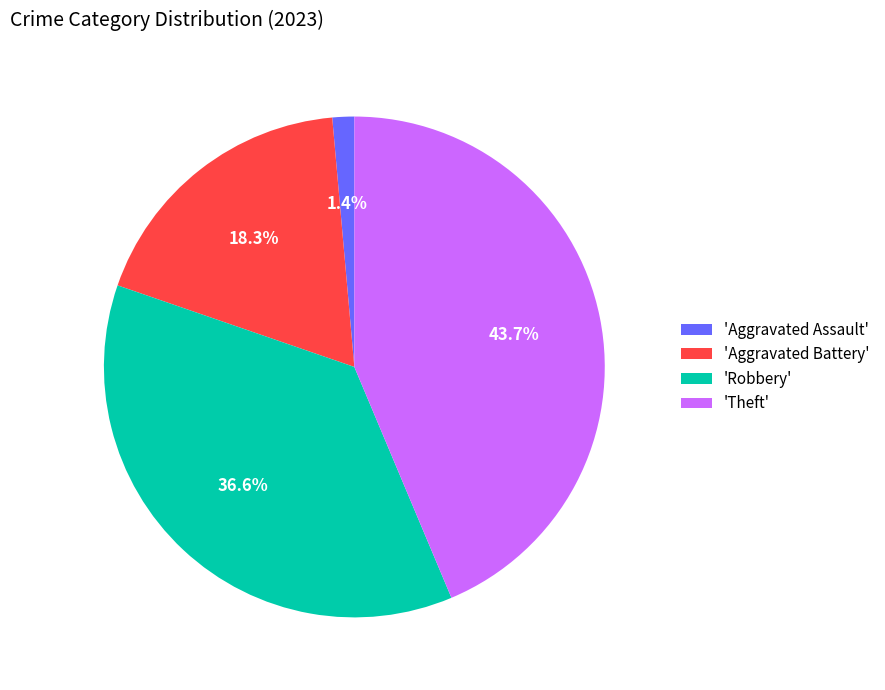

Does 'Aggravated Battery' account for over 50% of the chart?

No